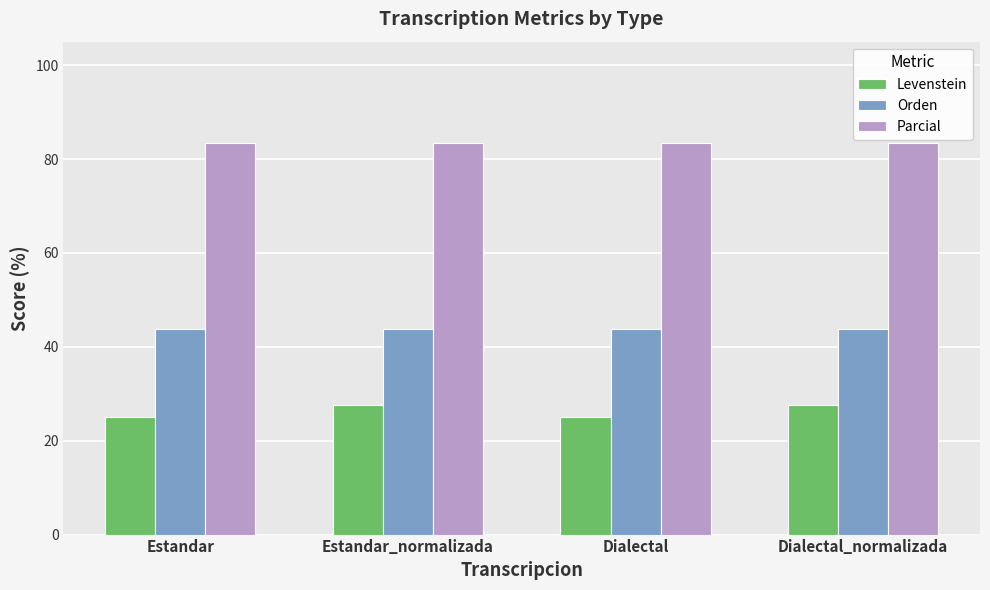

Is it true that Levenstein equals 48.7 at Dialectal_normalizada?

False